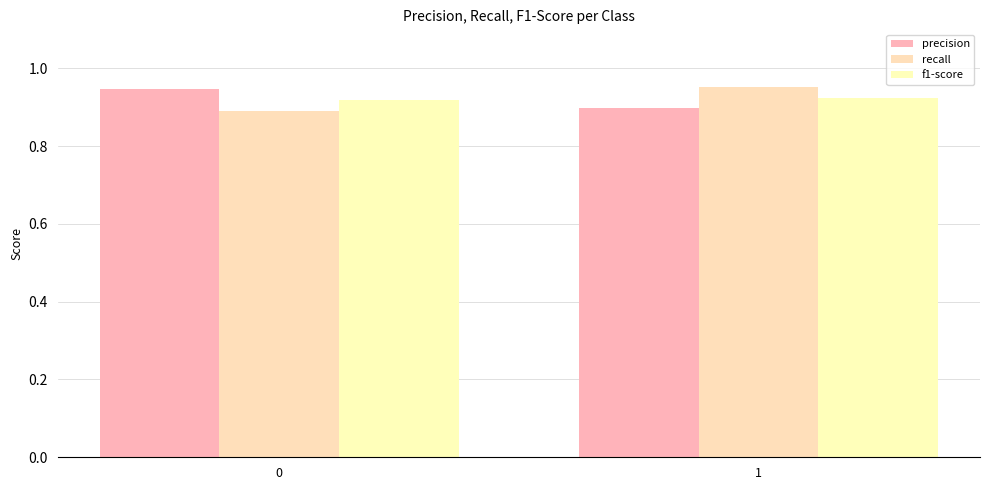

How many data points does each series have?

2